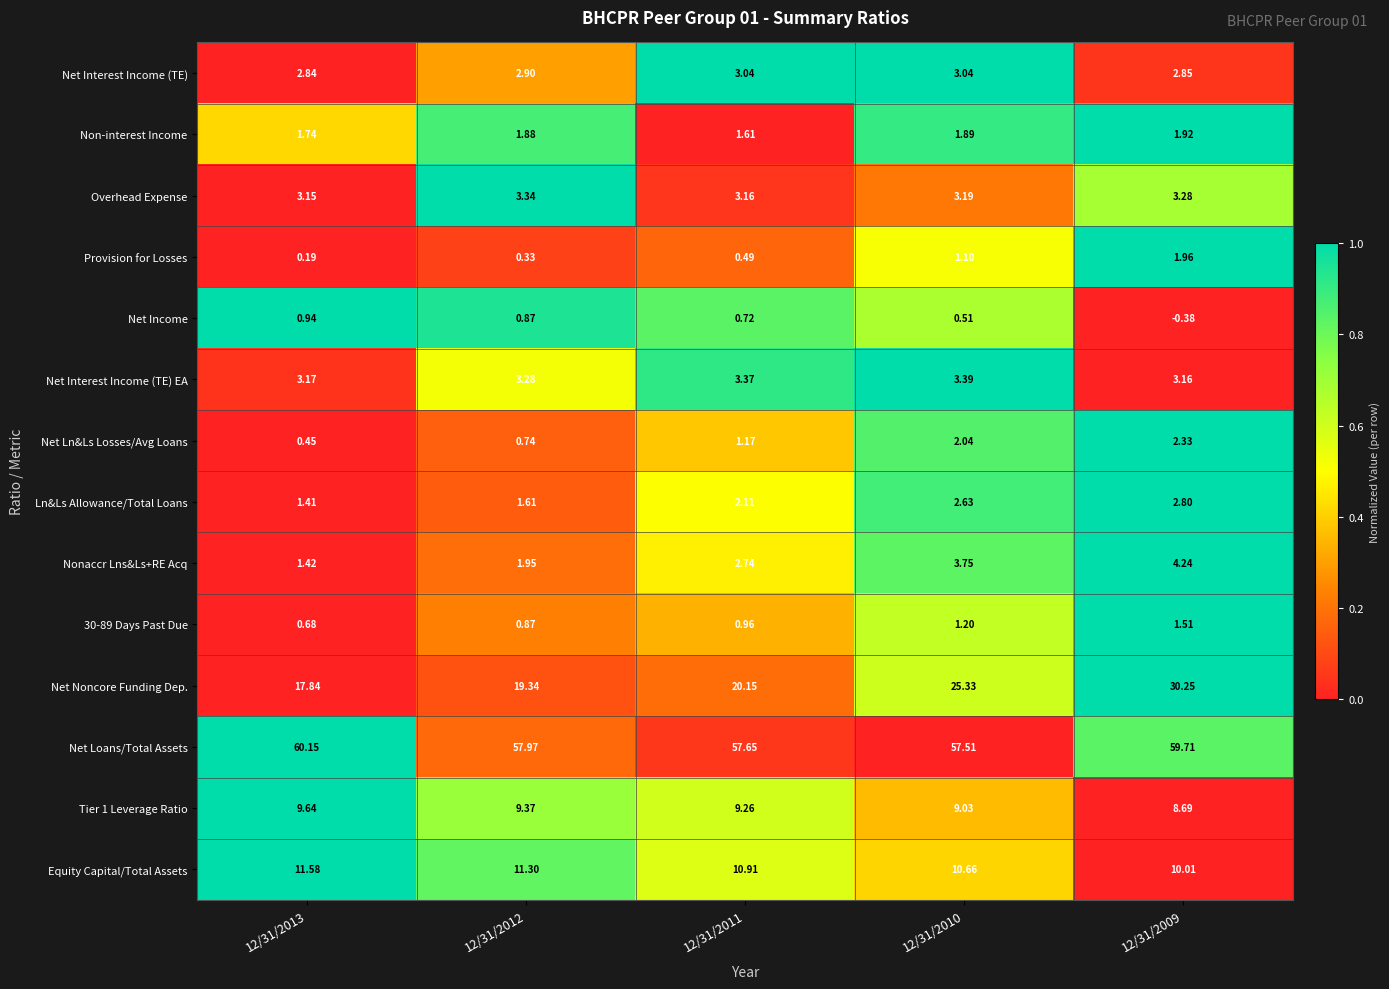

Which series has the largest total across all categories?

Net Loans/Total Assets